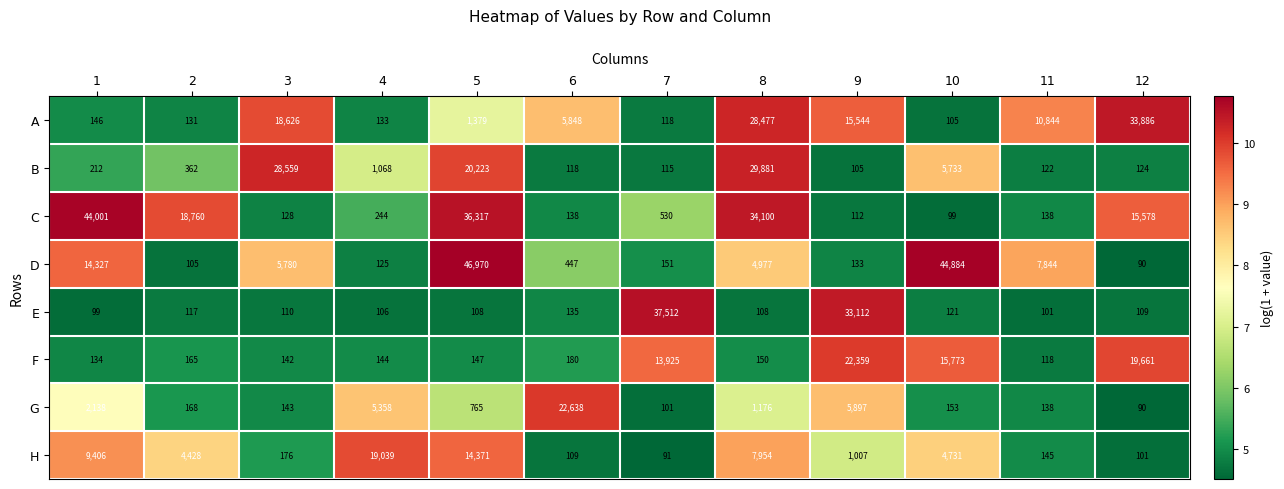

True or false: A has a value of 1379 at 5.

True